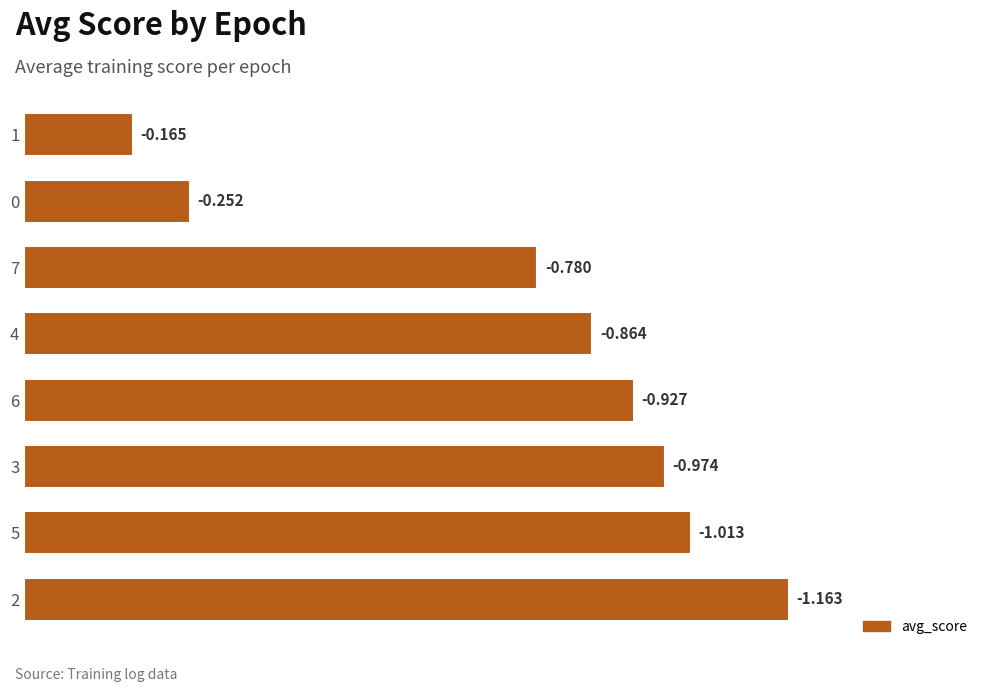

How many bars are there in total?

8